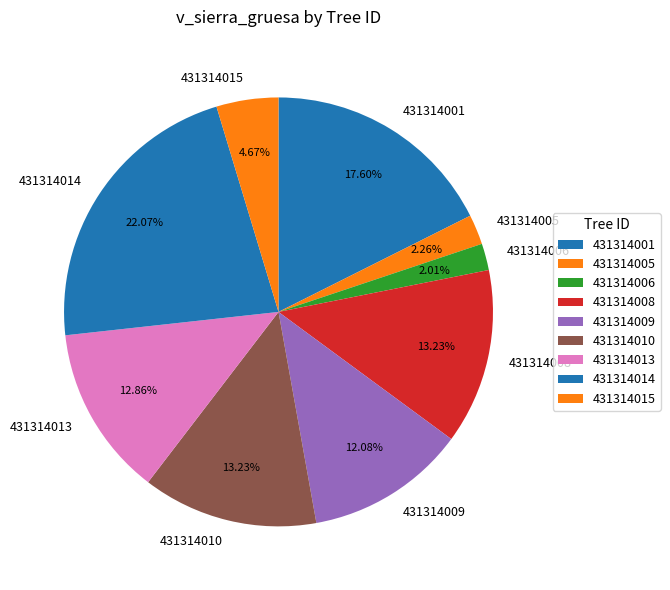

What is the ratio of the value at 431314013 to the value at 431314014?

0.6